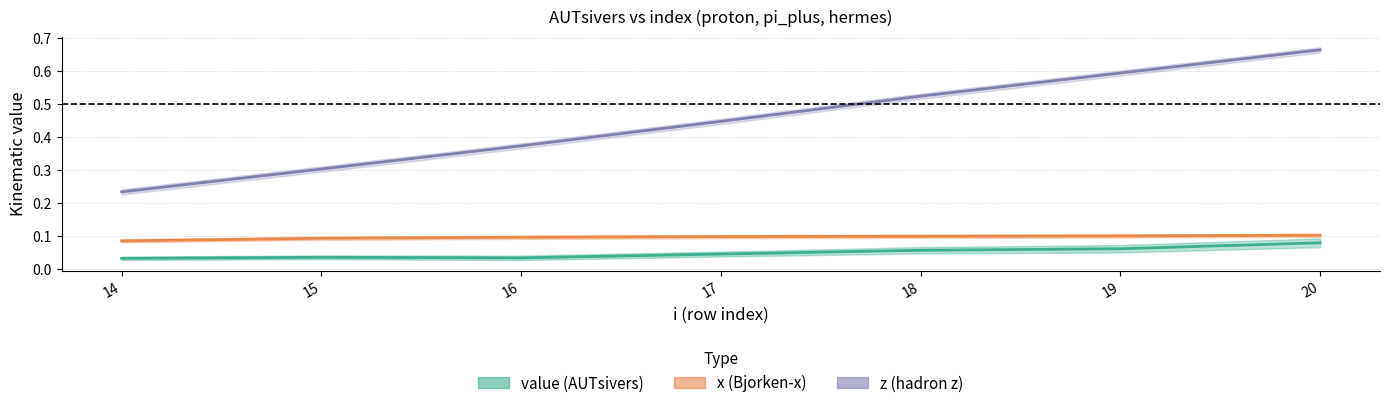

Which category has the highest value across all series?

20